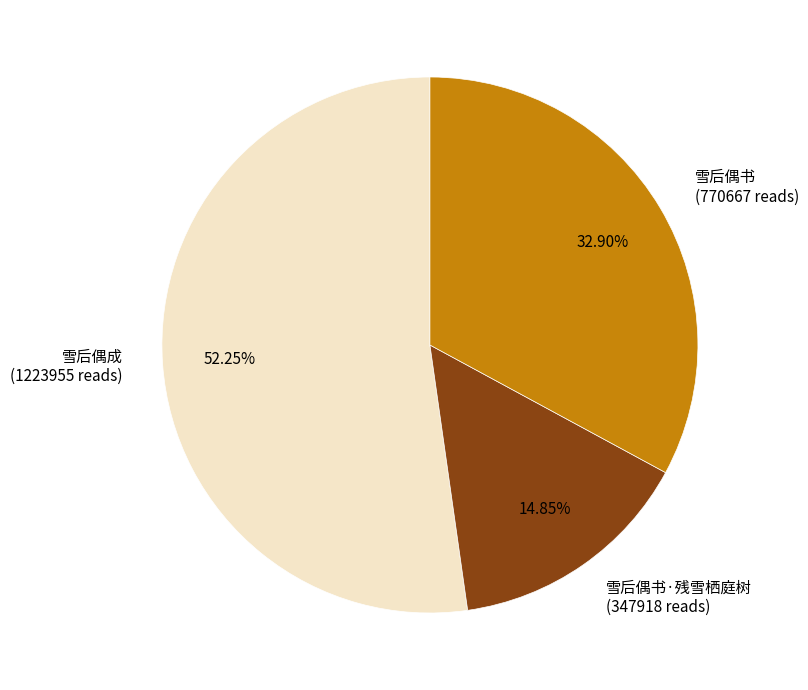

What is the smallest slice in the pie chart?

雪后偶书·残雪栖庭树 (347918 reads)